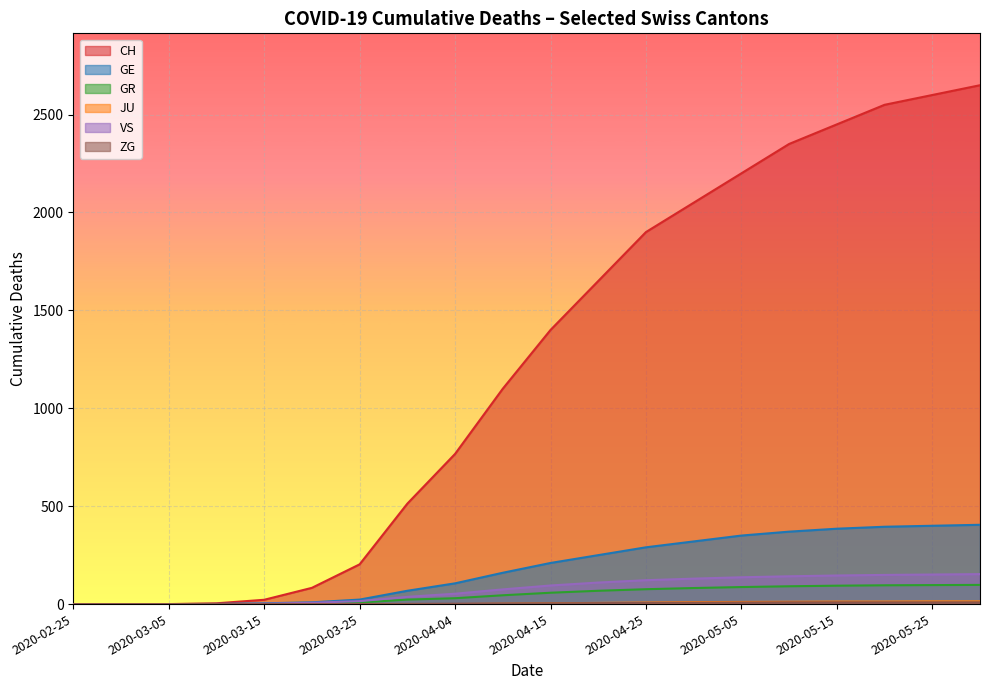

Does the chart display data point markers on the line(s)?

No